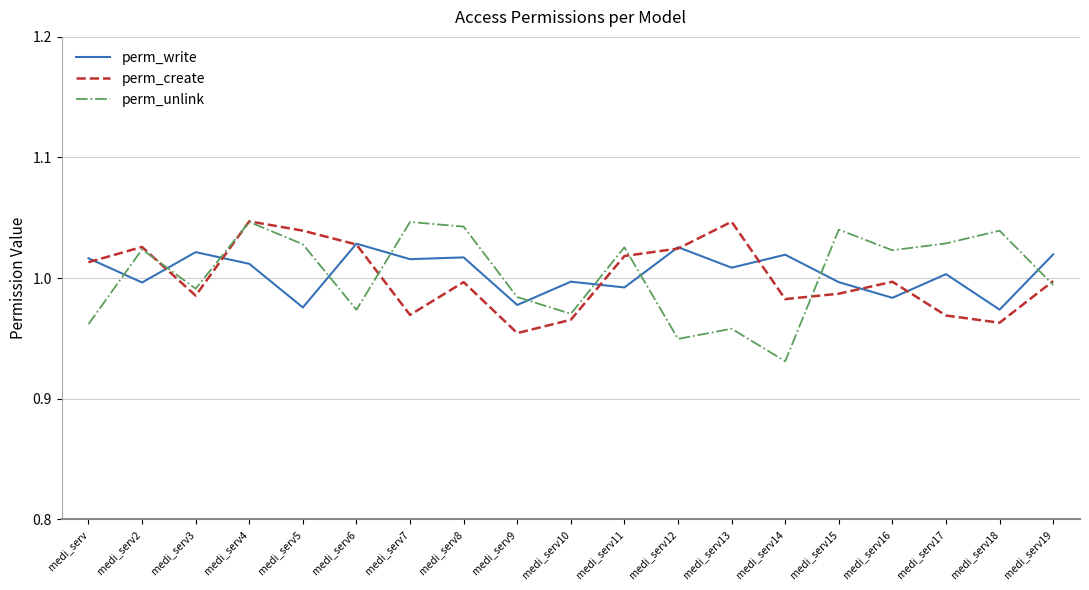

At which label does perm_unlink reach its minimum?

medi_serv14